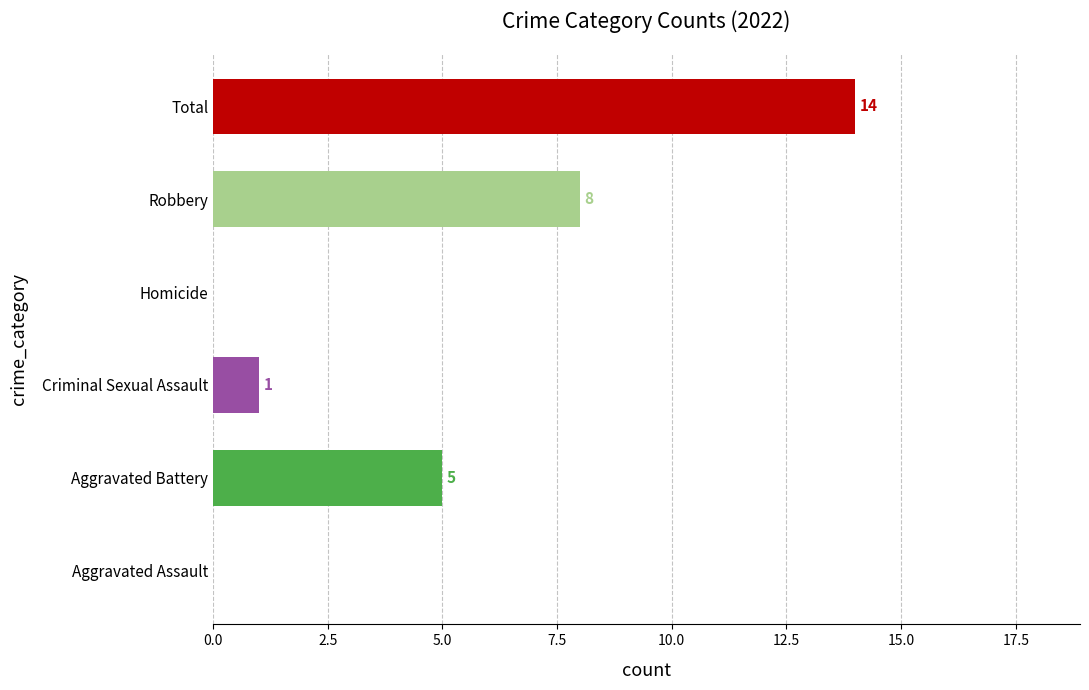

Which has a higher value, Robbery or Total?

Total